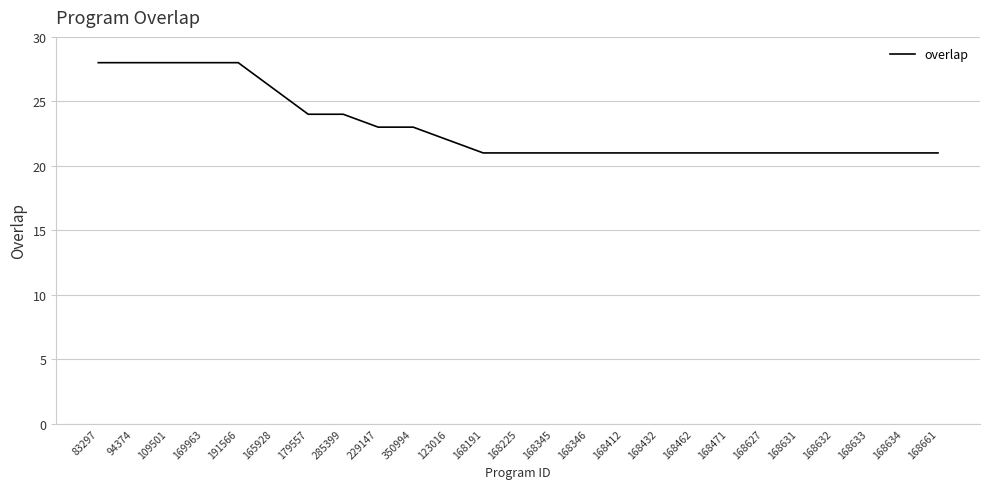

What is the difference between the values at 83297 and 168631?

7